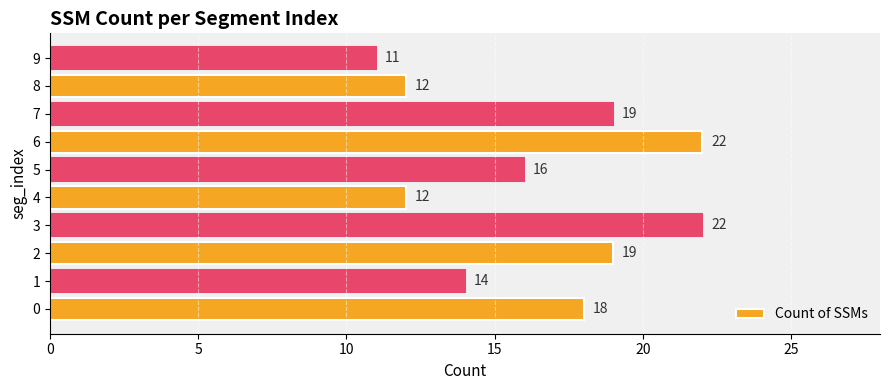

How many series are shown in this chart?

1